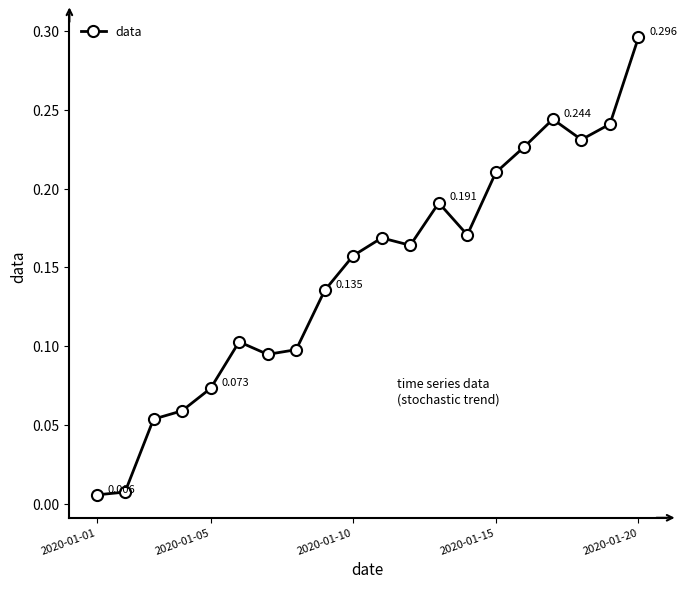

How many distinct data groups are displayed?

1